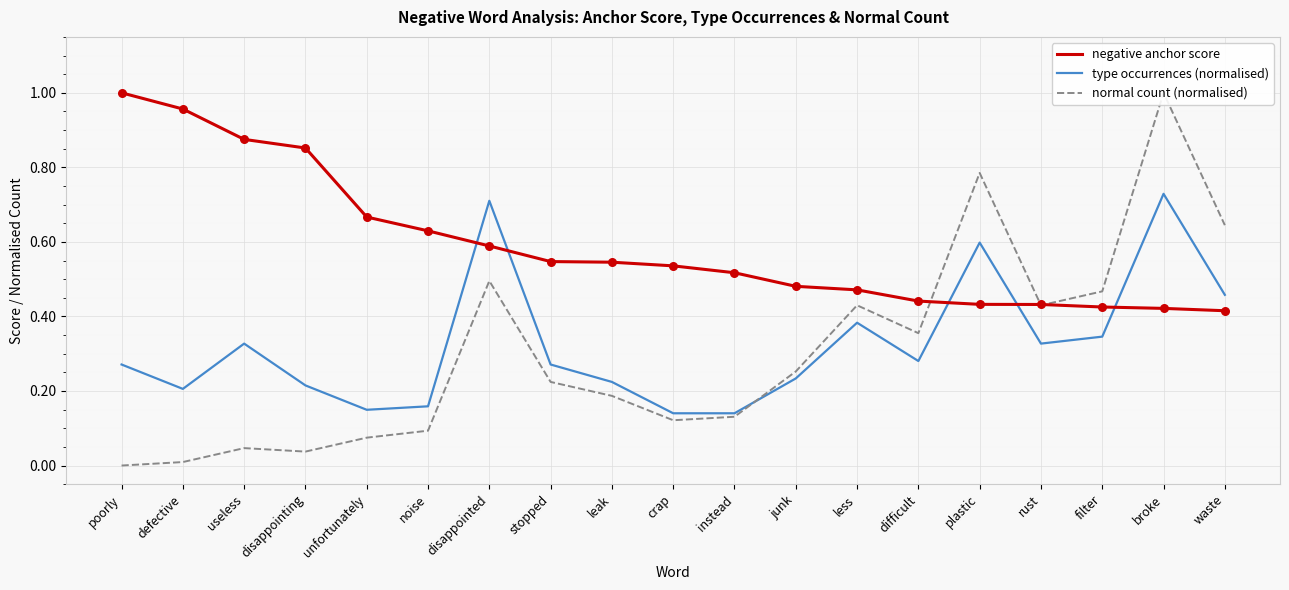

Is the value of normal count (normalised) at disappointed greater than the value of negative anchor score at difficult?

Yes